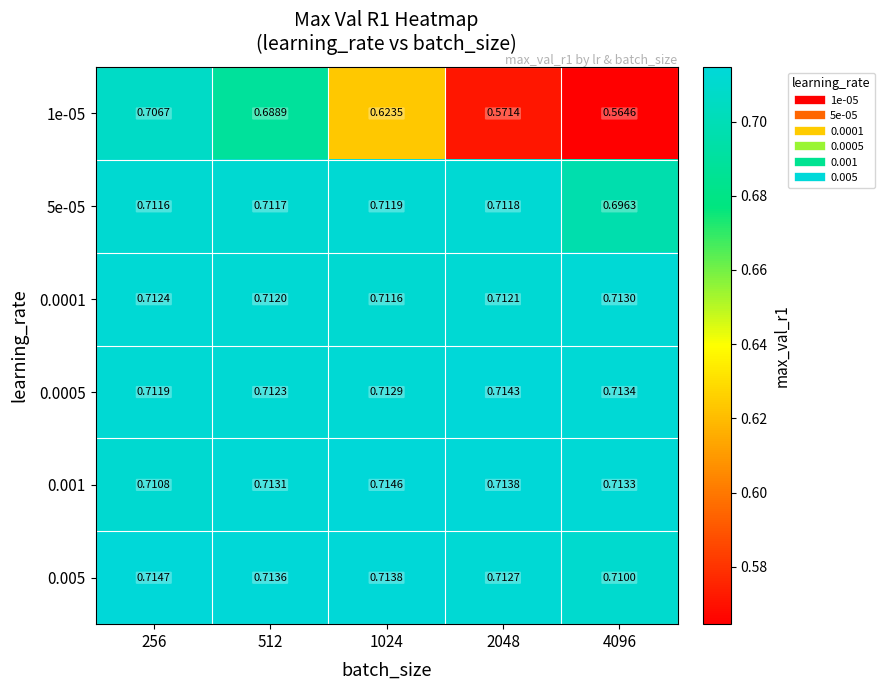

Which series has the largest range (max minus min)?

1e-05